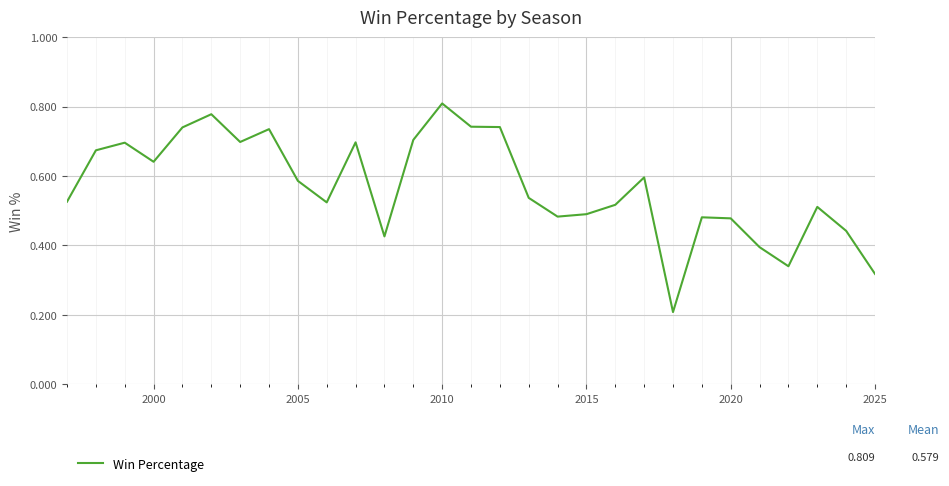

Between 2015 and 2025, which is larger?

2015